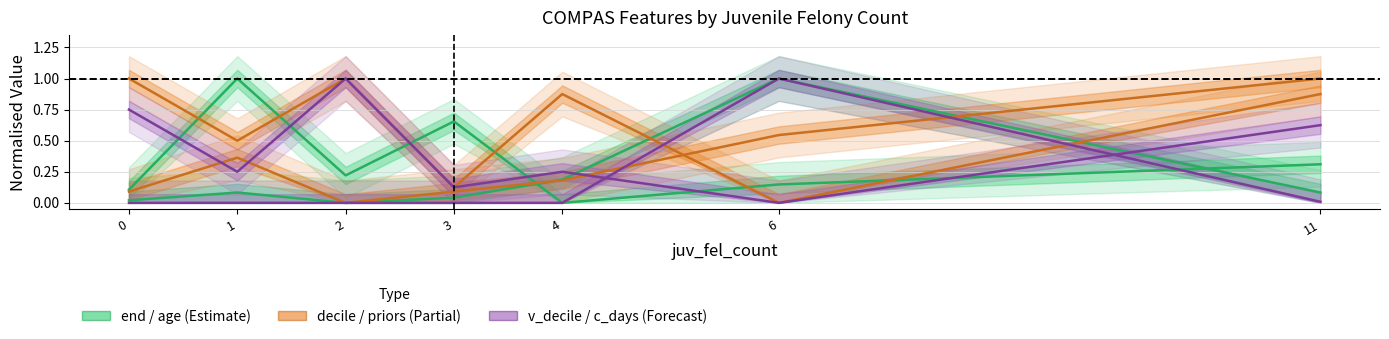

Read the c_days_from_compas value at 6.

1.0